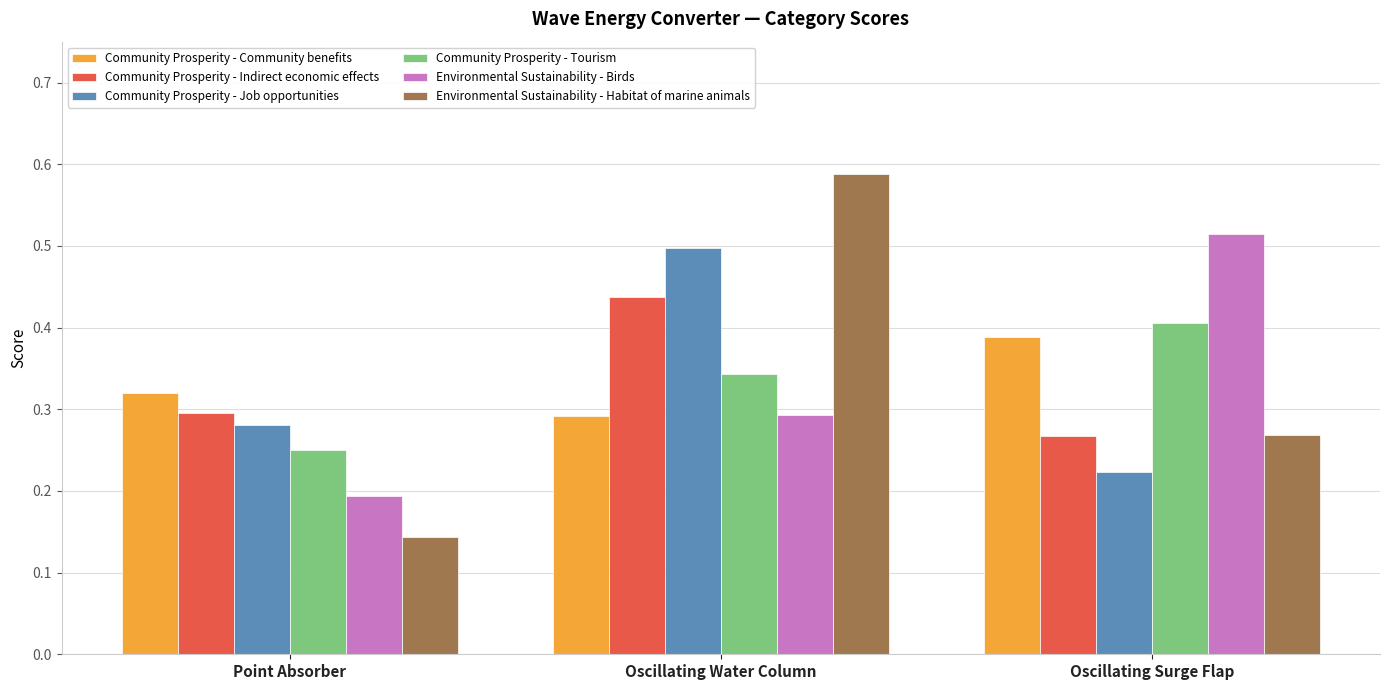

Rank the series by their maximum value, from highest to lowest.

Environmental Sustainability - Habitat of marine animals, Environmental Sustainability - Birds, Community Prosperity - Job opportunities, Community Prosperity - Indirect economic effects, Community Prosperity - Tourism, Community Prosperity - Community benefits